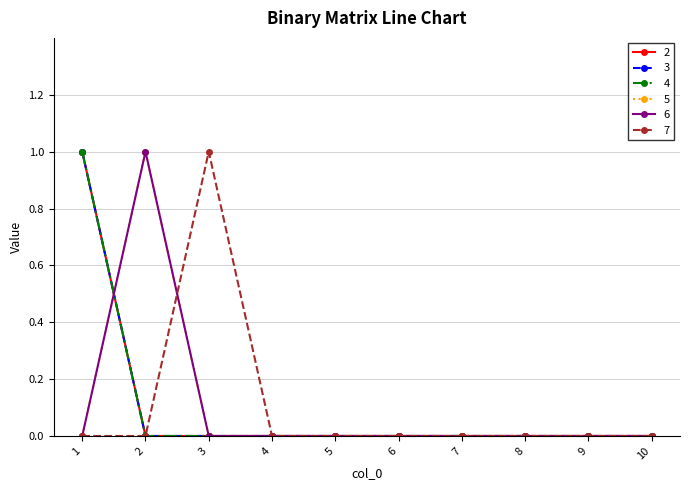

List the labels in order of 5 value, smallest first.

1, 3, 4, 5, 6, 7, 8, 9, 10, 2